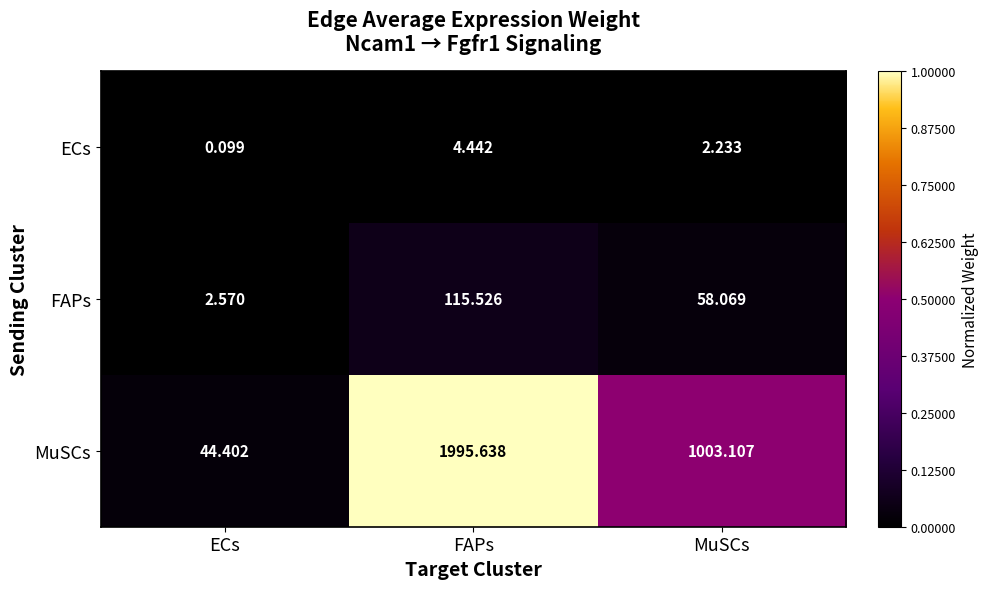

Is the value of FAPs at ECs greater than the value of ECs at ECs?

Yes